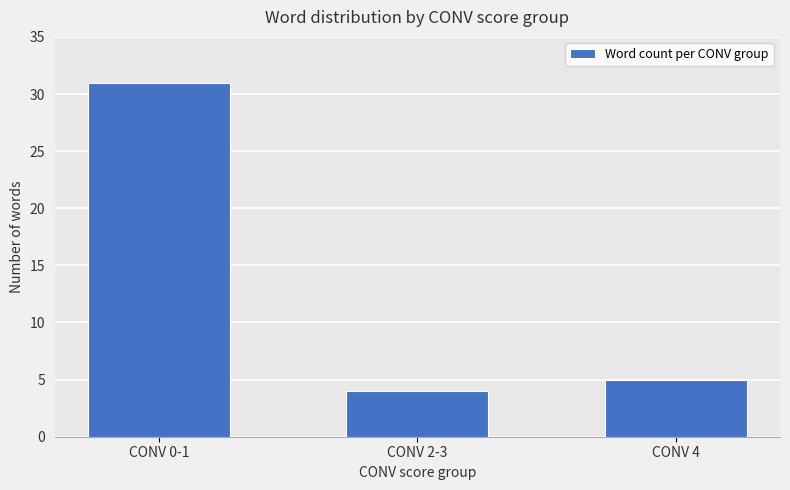

Read the value at CONV 0-1, to the nearest 10.

30